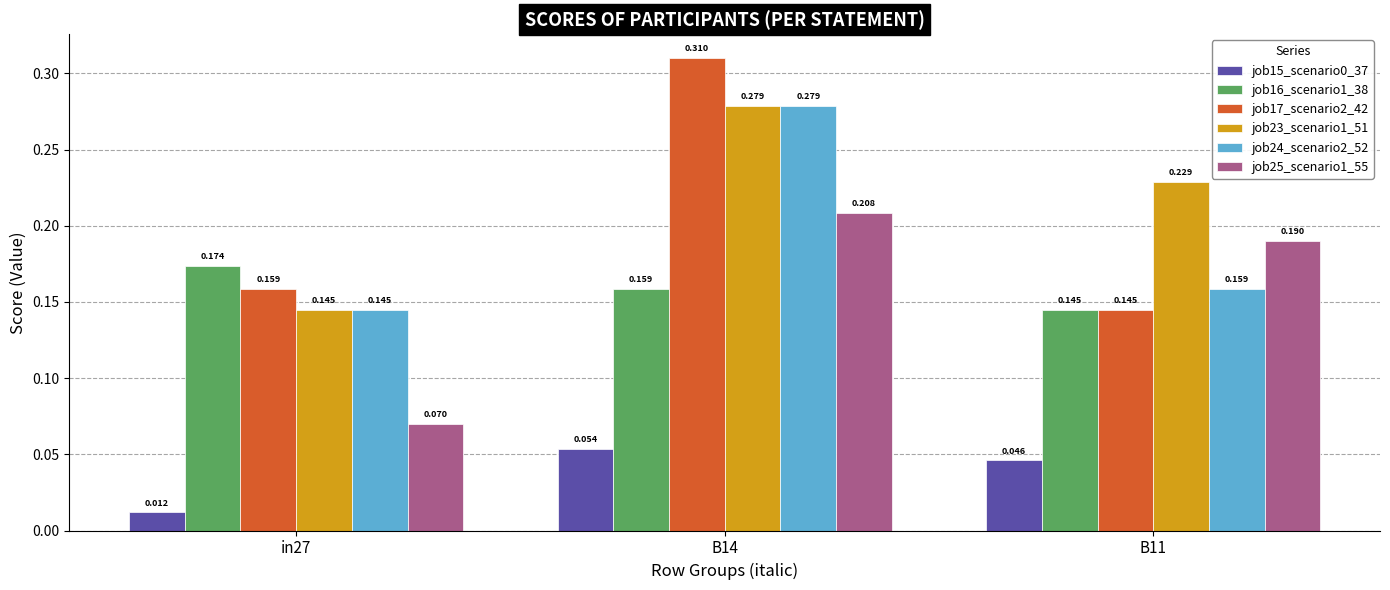

Which series changed the most between B14 and B11?

job17_scenario2_42